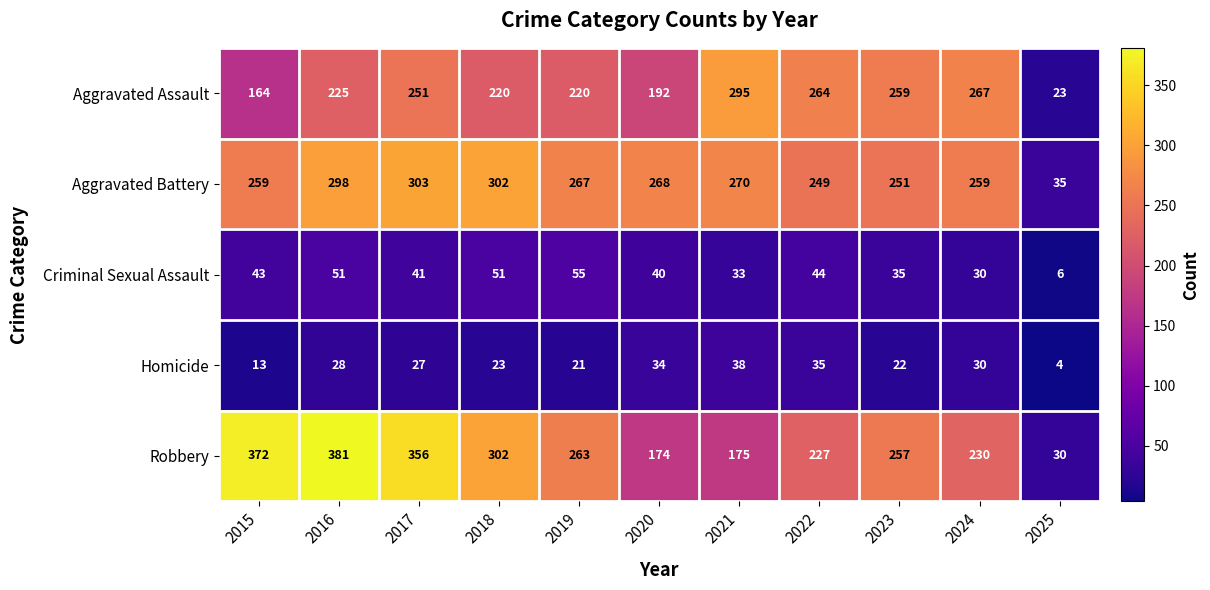

Is it true that Aggravated Battery equals 35 at 2025?

True